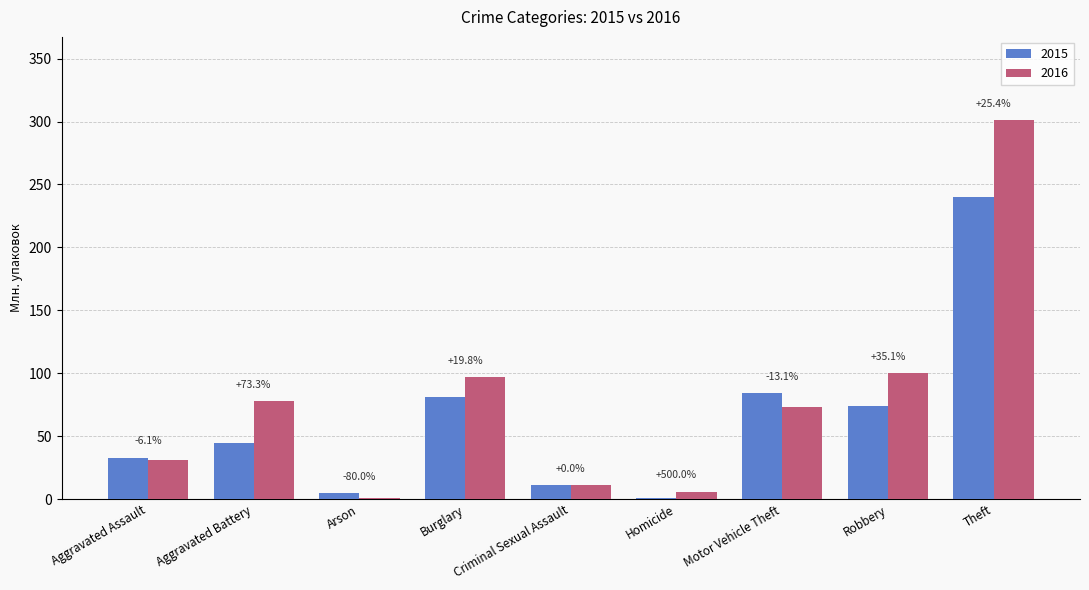

What is the smallest value displayed?

1